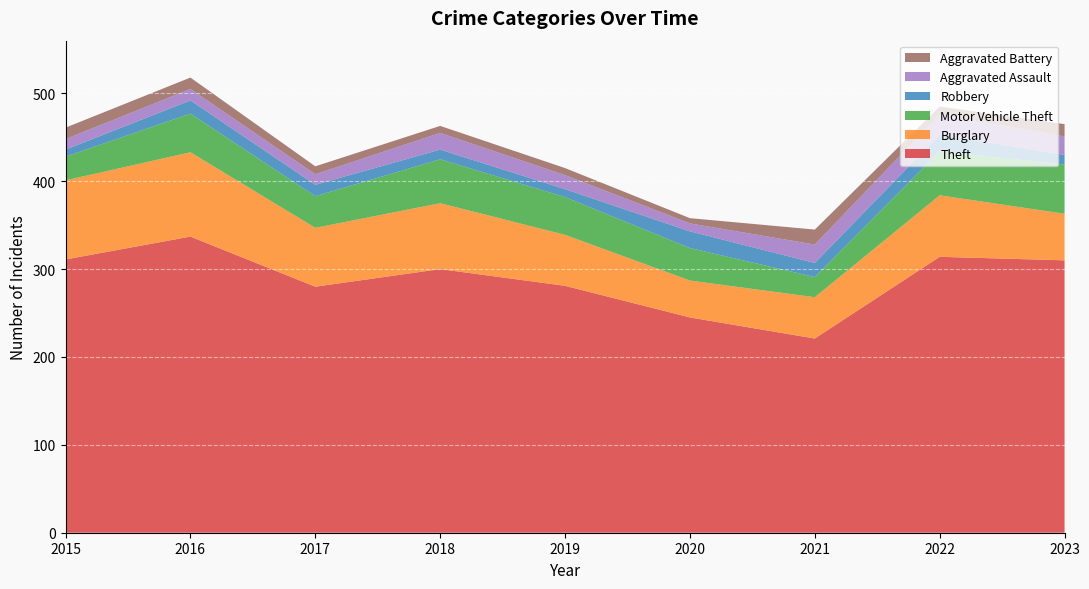

Reading right to left, list all the values displayed in this chart.

Theft: 310	314	221	245	281	300	280	337	311
Burglary: 53	70	47	42	58	75	67	96	90
Motor Vehicle Theft: 56	50	23	37	43	50	36	44	27
Robbery: 11	19	16	19	9	11	13	15	8
Aggravated Assault: 21	23	21	9	16	19	12	13	12
Aggravated Battery: 14	9	17	6	8	8	9	13	13